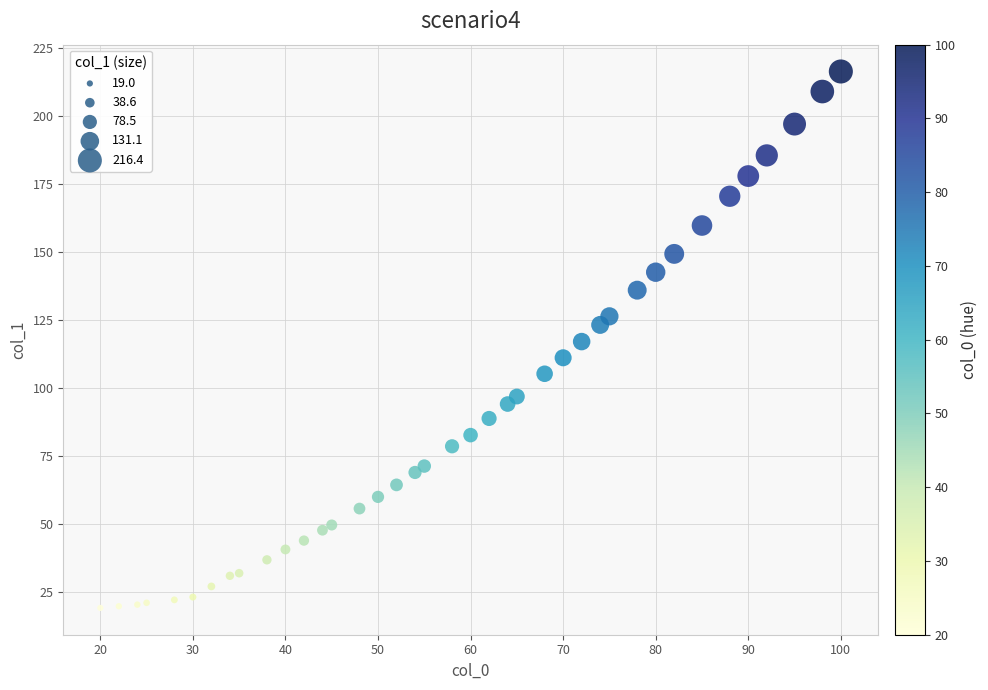

What is the range of Y values (max minus min)?

197.4